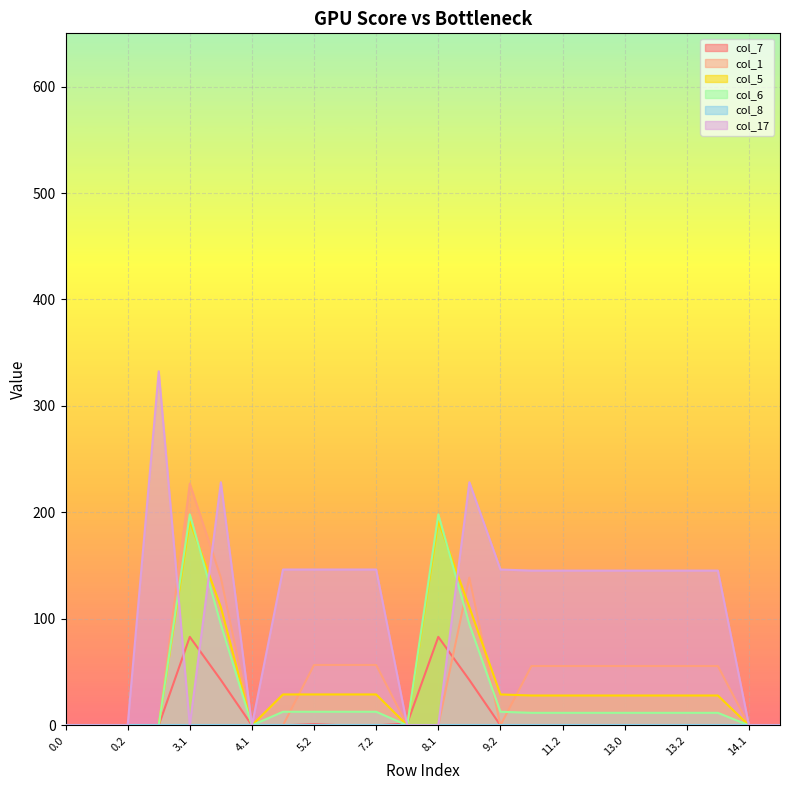

Between 13.2 and 11.2, which is larger?

13.2